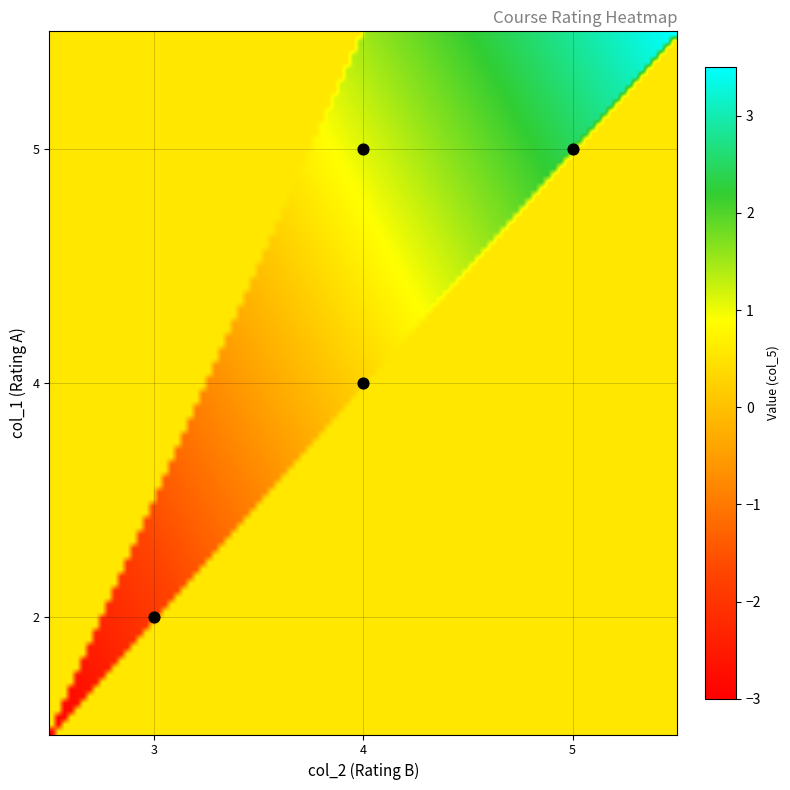

Is it true that values equals 1 at 7?

False